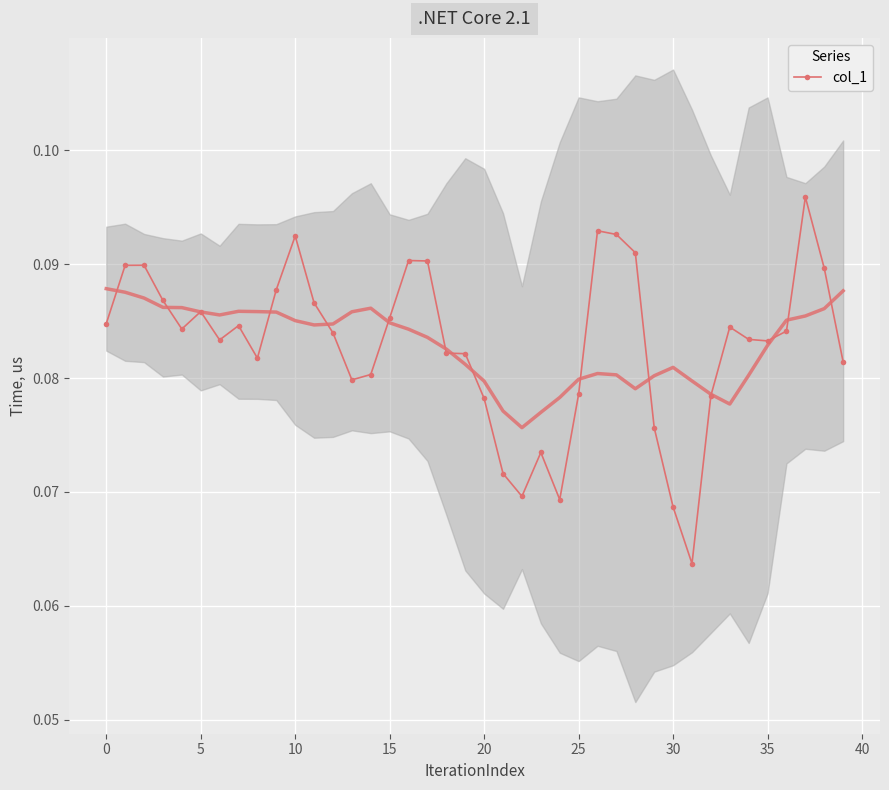

What is the average value?

0.1